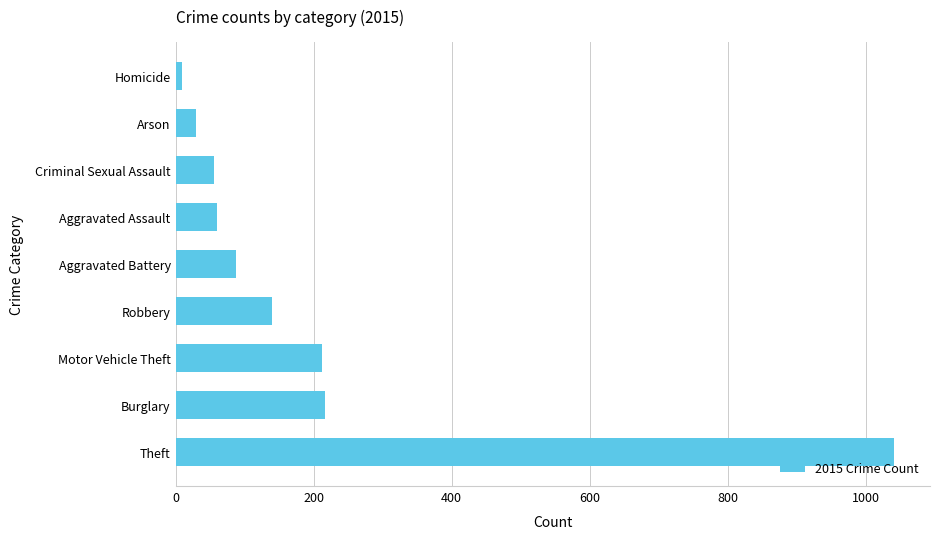

Is it true that the value at Robbery is 139?

True